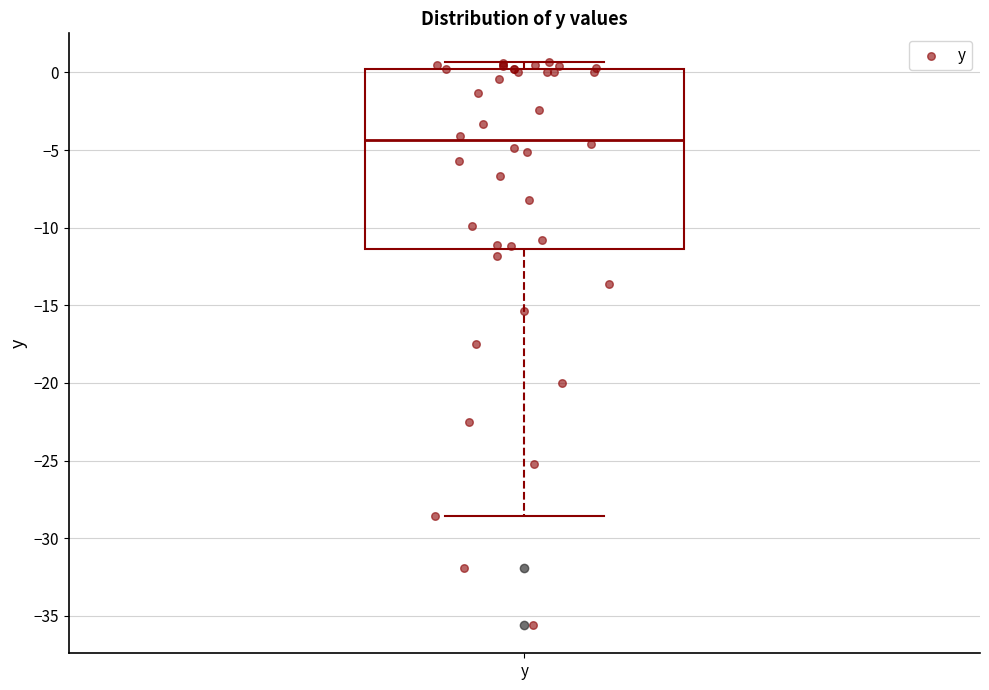

Read this box plot against the y-axis: the position of the median line, the range covered by the box, and the ends of both whiskers. The values are not printed on the chart, so give them approximately, as read against the axis.

median -4.5, box -11.5 to 0.0, whiskers -28.5 to 0.5